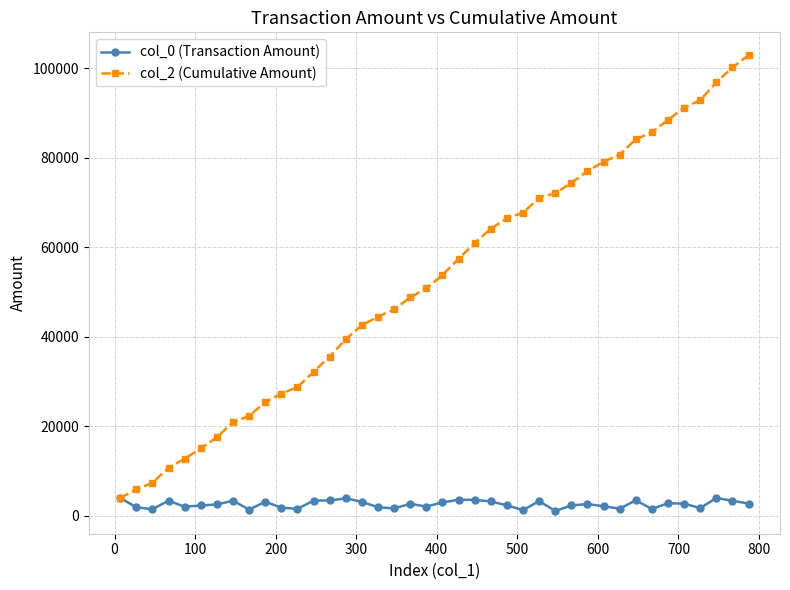

What is the maximum value for col_0 (Transaction Amount)?

4000.0